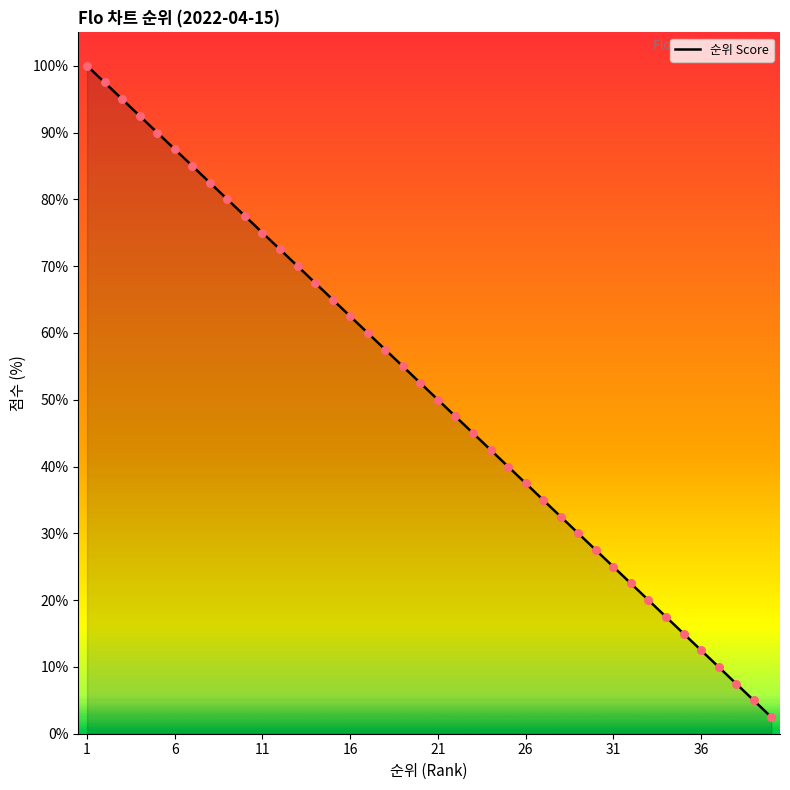

What is the difference between the maximum and minimum values?

97.5